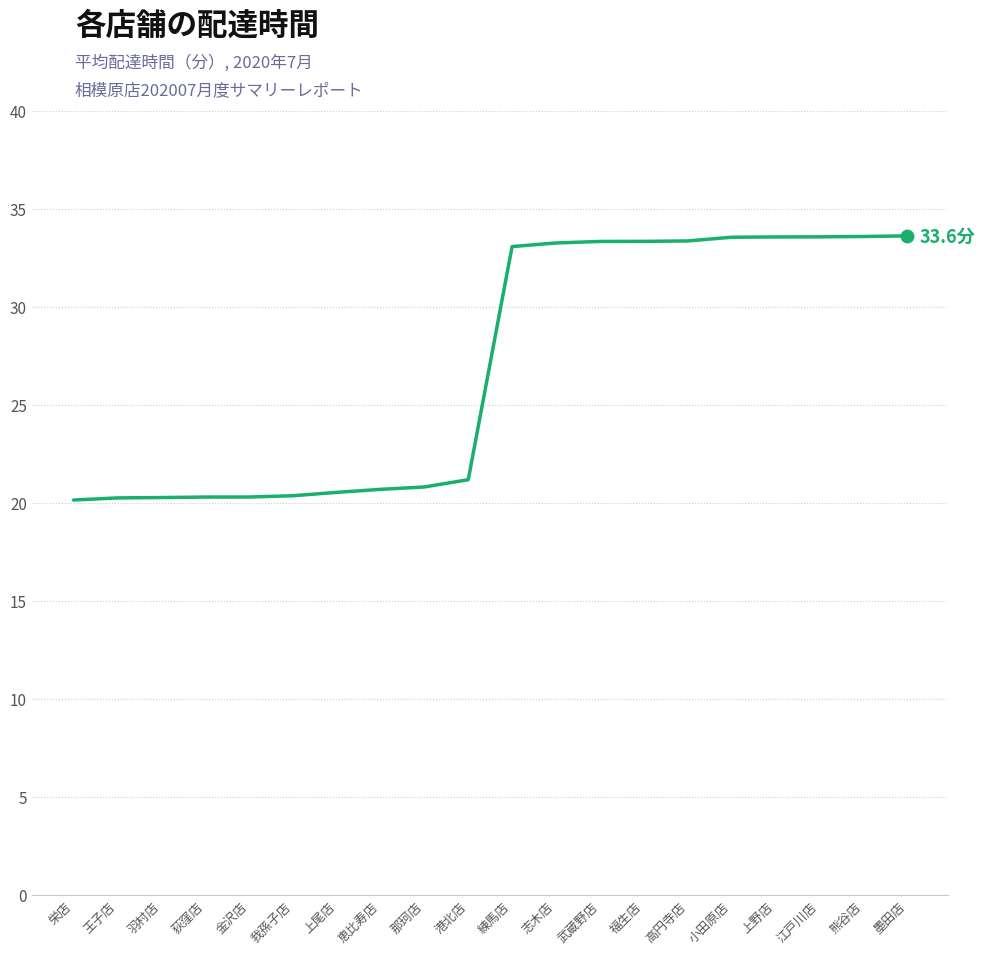

What is the change in value from 金沢店 to 上尾店?

+0.2